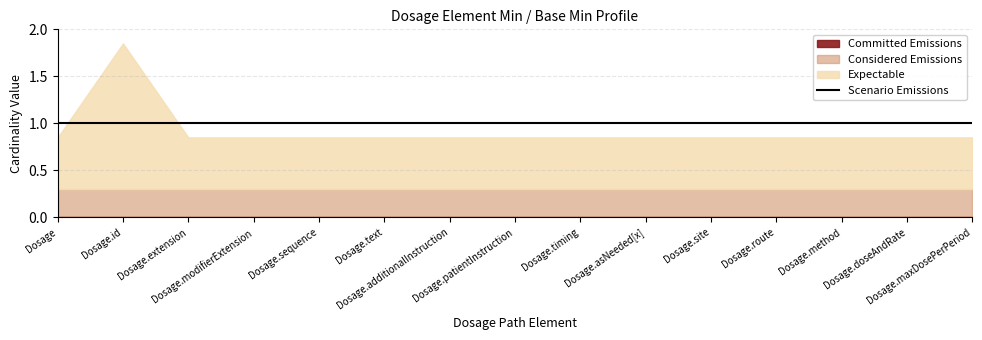

True or false: Considered Emissions and Committed Emissions intersect in this chart.

False